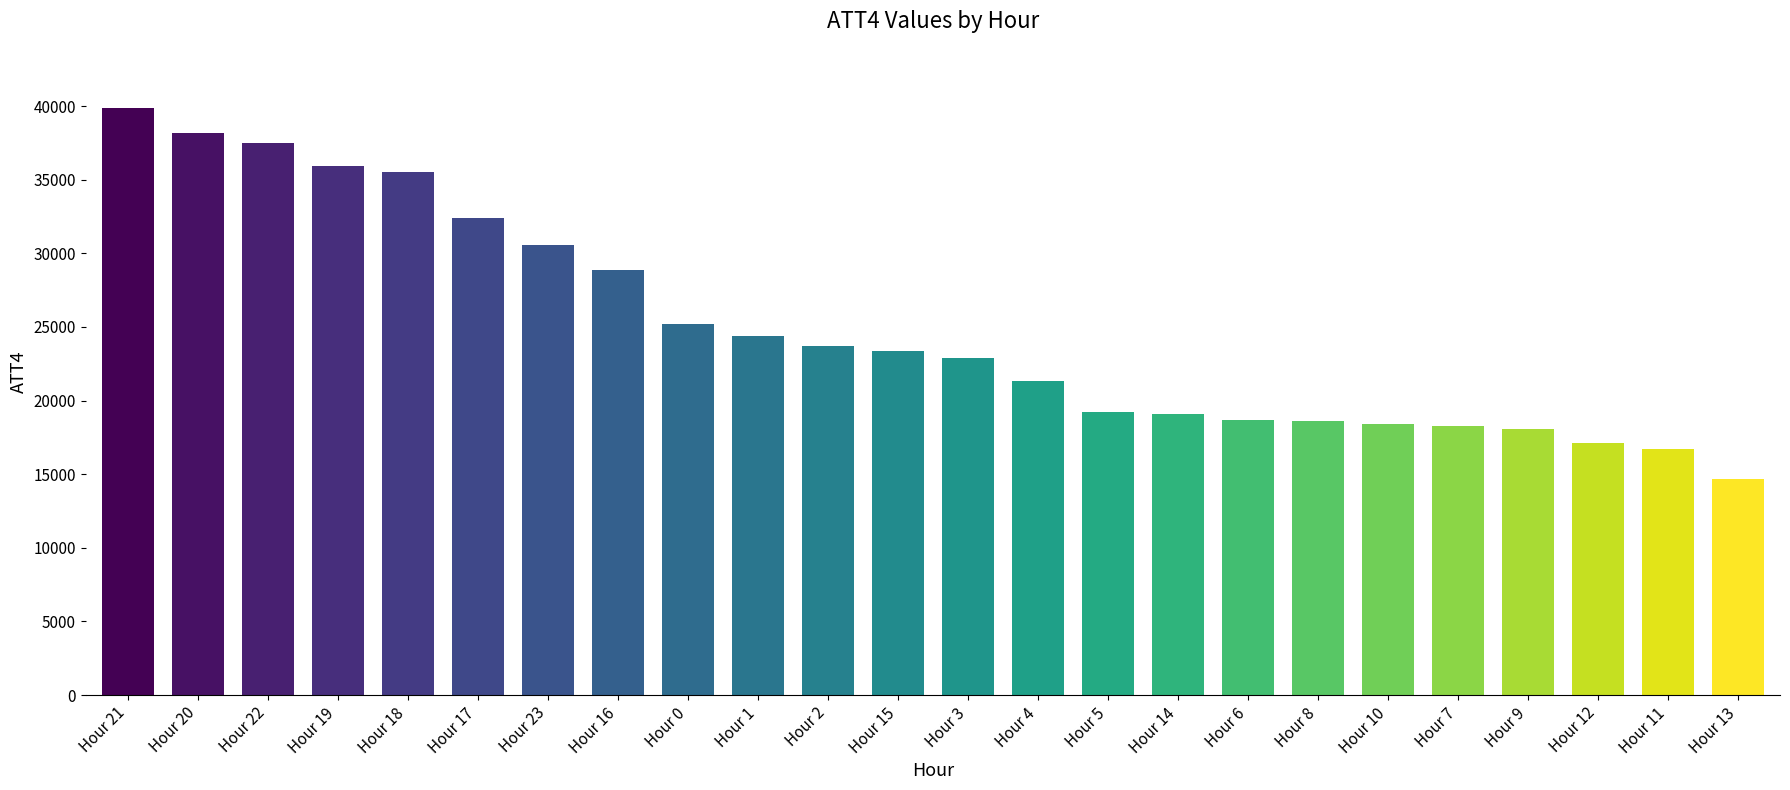

Where is the data nearest to the value 27300?

Hour 16